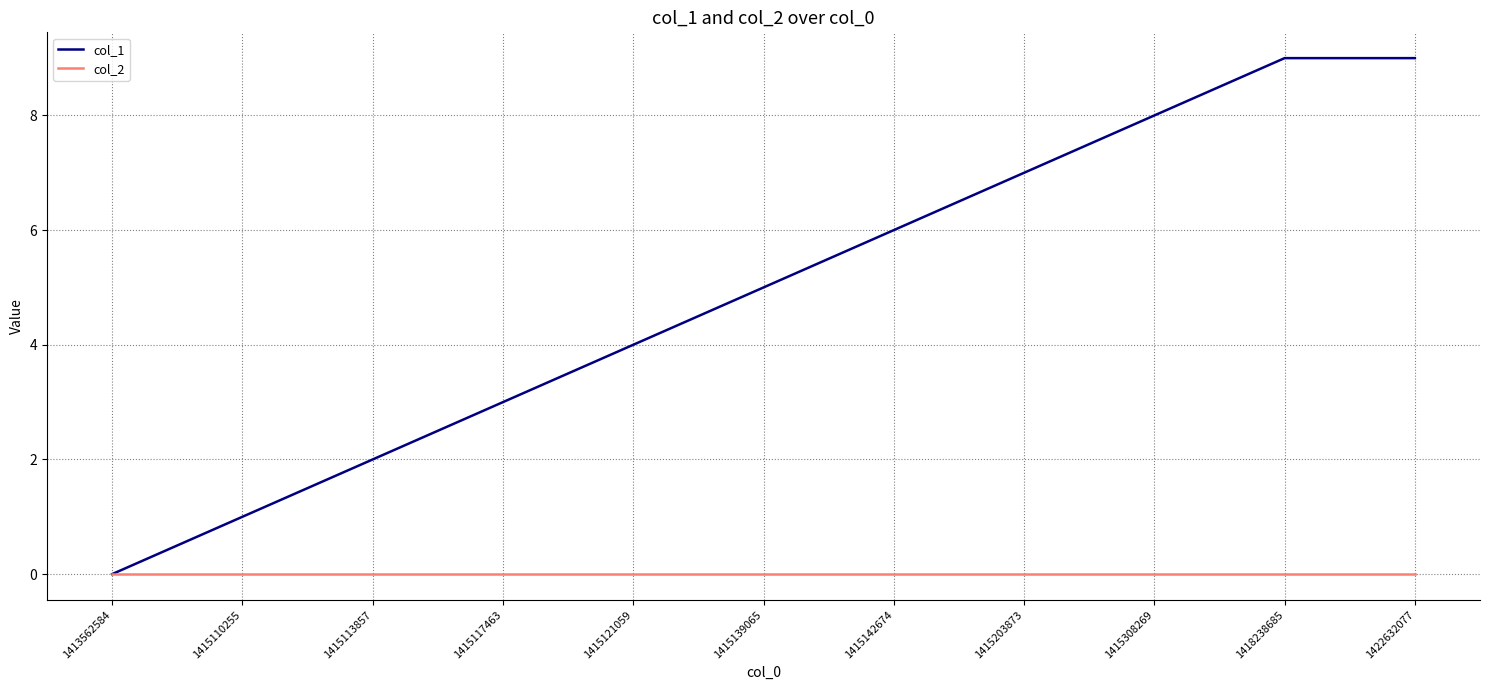

How many lines are shown in the chart?

2